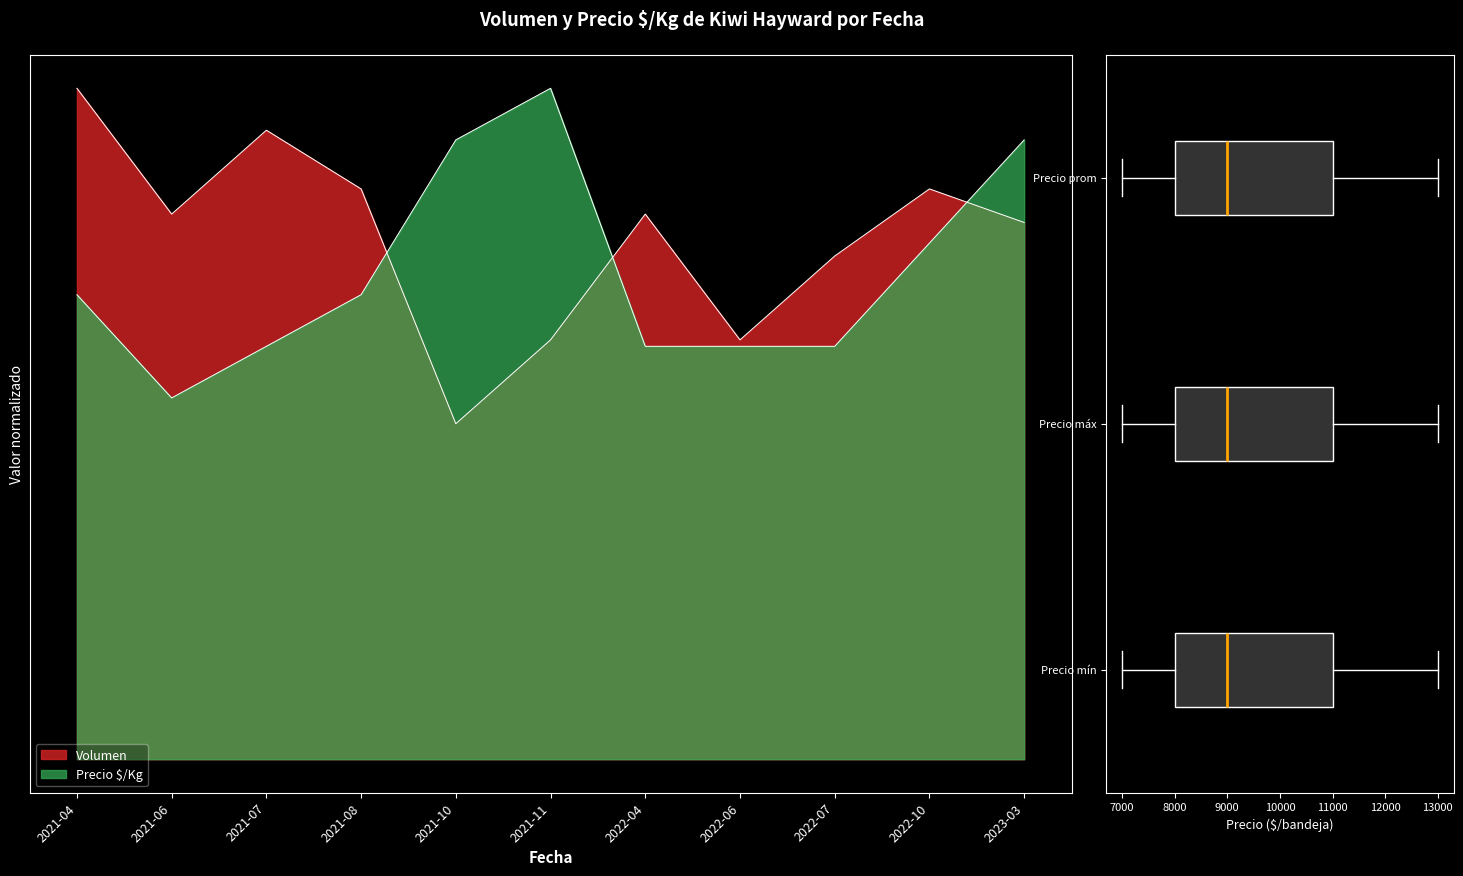

How many interior local peaks does the Precio $/Kg series have?

1